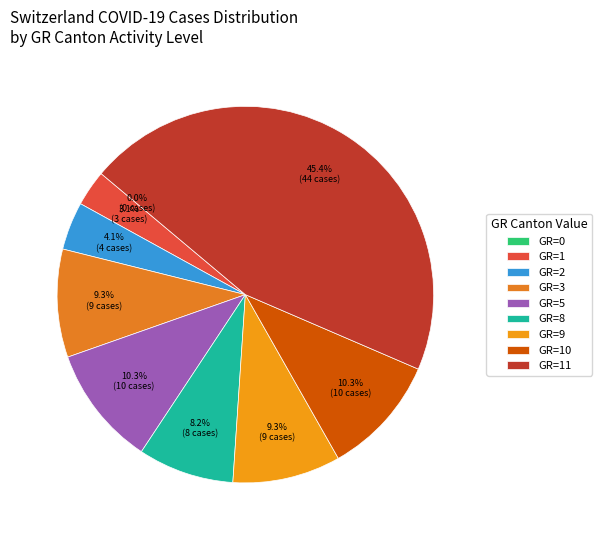

Is it true that GR=9 is 13% of the pie?

False